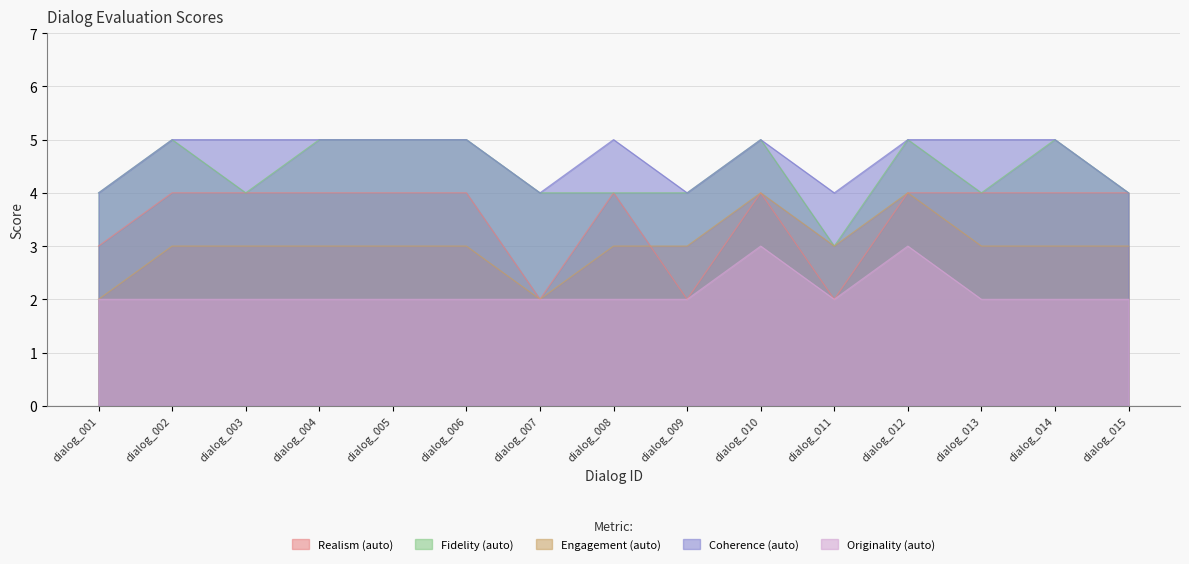

Which series has the largest range (max minus min)?

Realism (auto)